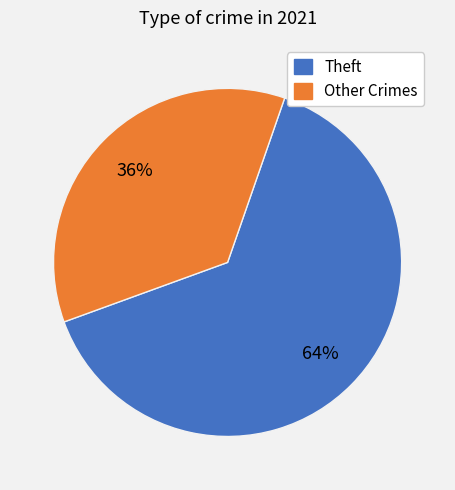

To the nearest percent, what is the difference between the largest and smallest slice percentages?

28%